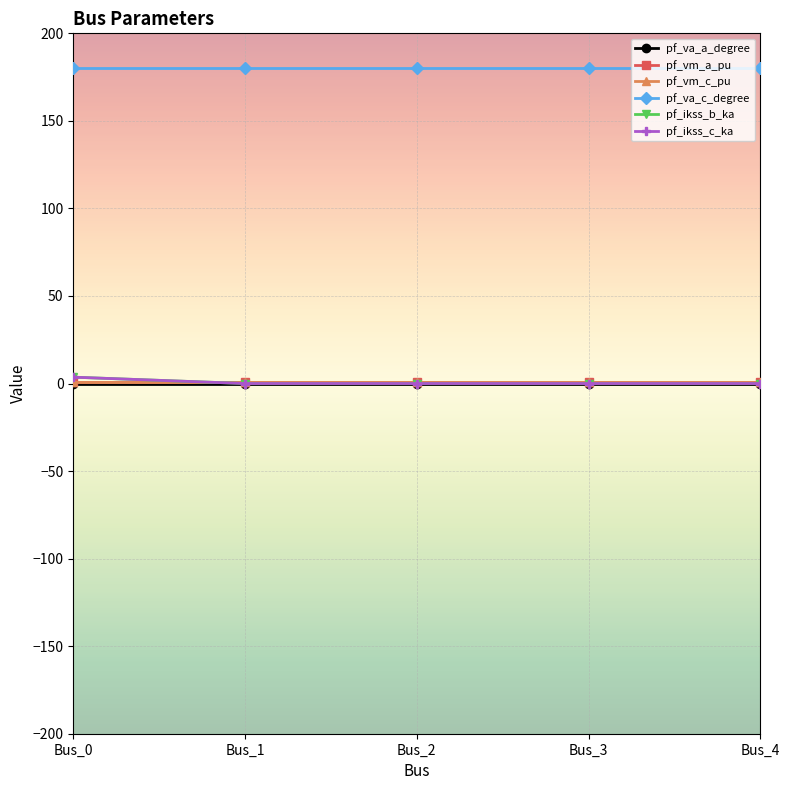

Is this an area chart (filled region under the line)?

No